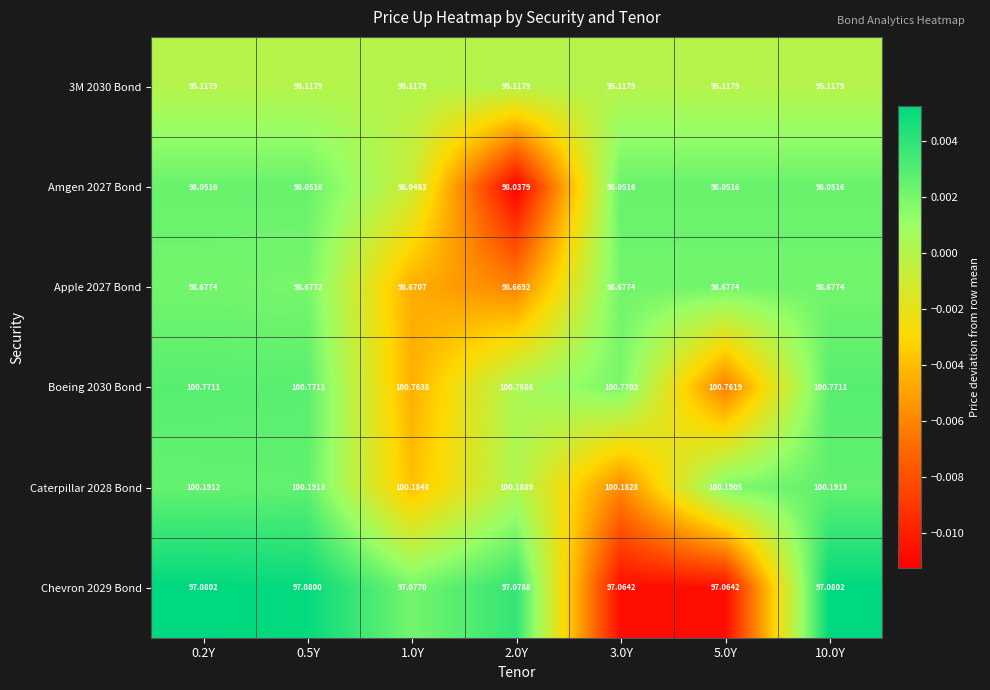

Is the value of Amgen 2027 Bond at 3.0Y greater than the value of Caterpillar 2028 Bond at 2.0Y?

No